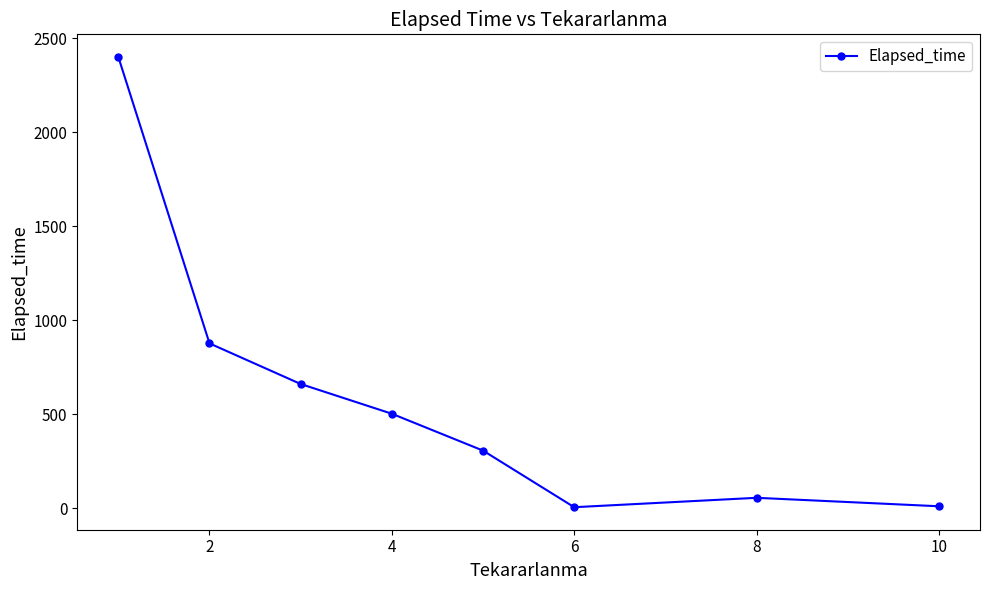

How many points are higher than both their immediate neighbors (excluding endpoints)?

1